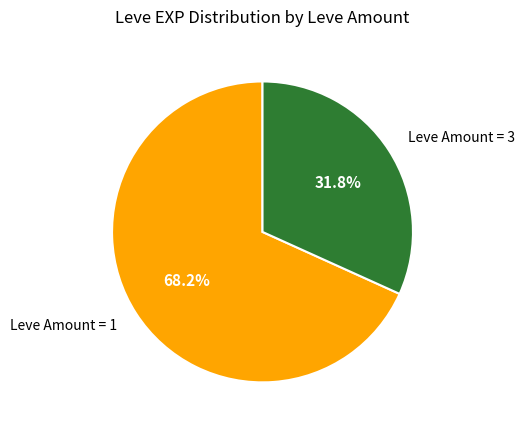

Which has a higher value, Leve Amount = 3 or Leve Amount = 1?

Leve Amount = 1